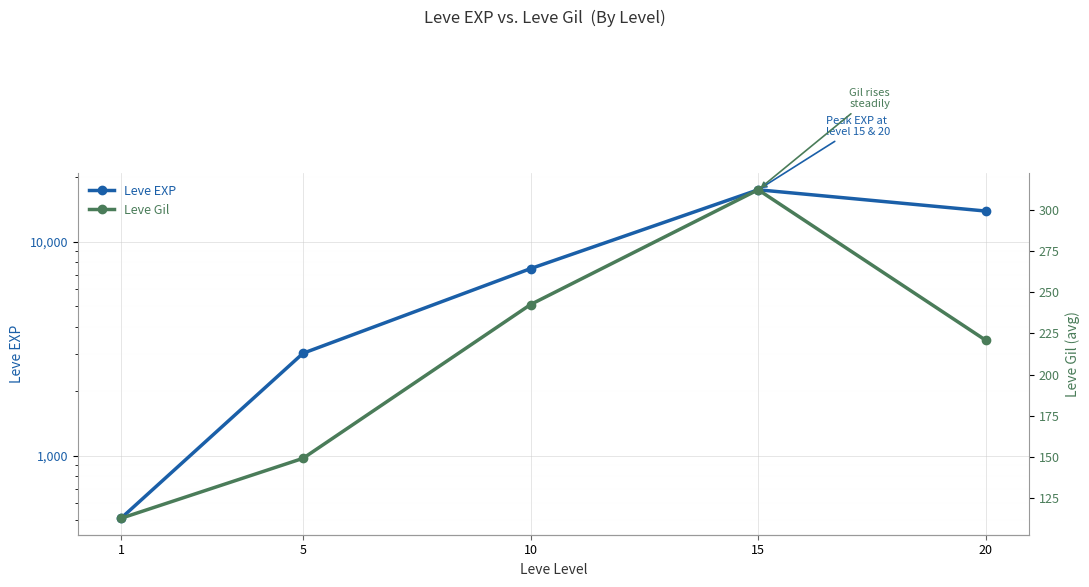

How many lines are shown in the chart?

2